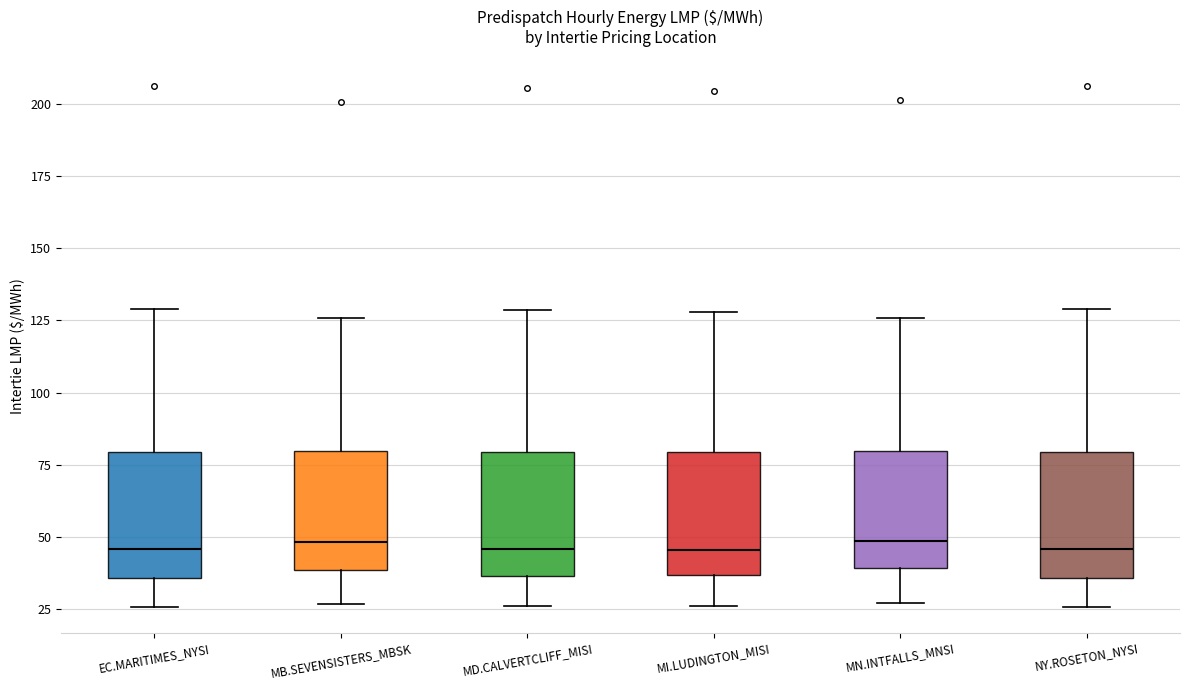

Reading left to right, read every box against the y-axis: the position of its median line, the range the box covers, and the ends of its whiskers. The values are not printed on the chart, so give them approximately, as read against the axis.

EC.MARITIMES_NYSI: median 45, box 35 to 80, whiskers 25 to 130
MB.SEVENSISTERS_MBSK: median 50, box 40 to 80, whiskers 25 to 125
MD.CALVERTCLIFF_MISI: median 45, box 35 to 80, whiskers 25 to 130
MI.LUDINGTON_MISI: median 45, box 35 to 80, whiskers 25 to 130
MN.INTFALLS_MNSI: median 50, box 40 to 80, whiskers 25 to 125
NY.ROSETON_NYSI: median 45, box 35 to 80, whiskers 25 to 130